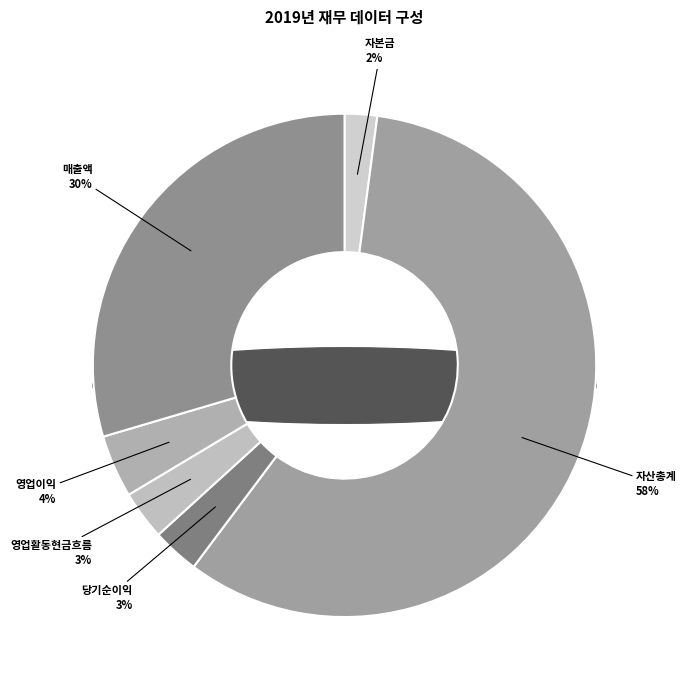

To the nearest percent, what percentage of the pie is 당기순이익?

3%